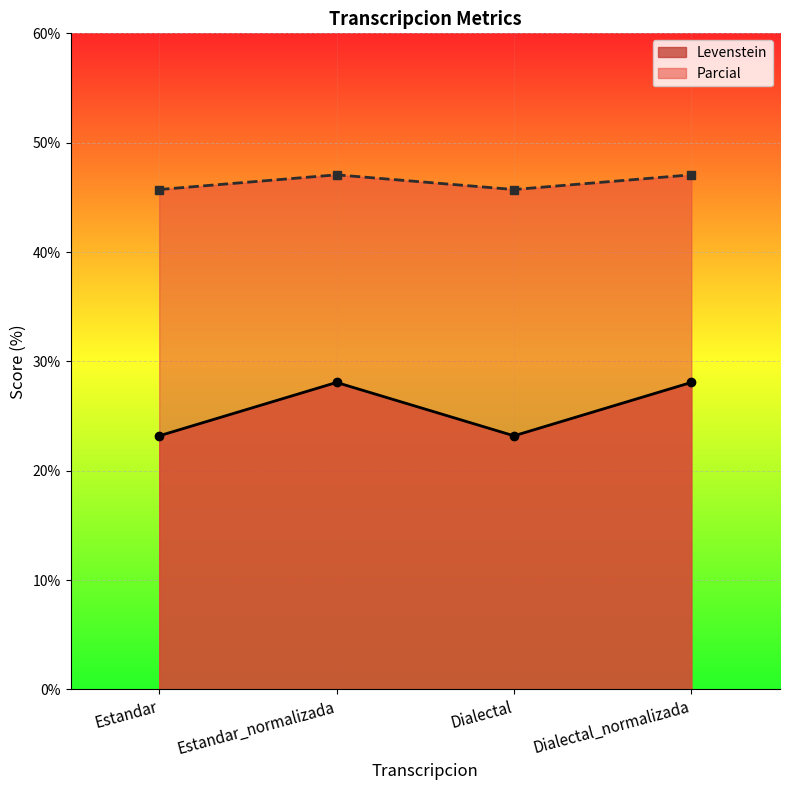

What is the lowest value of the Levenstein series?

23.2